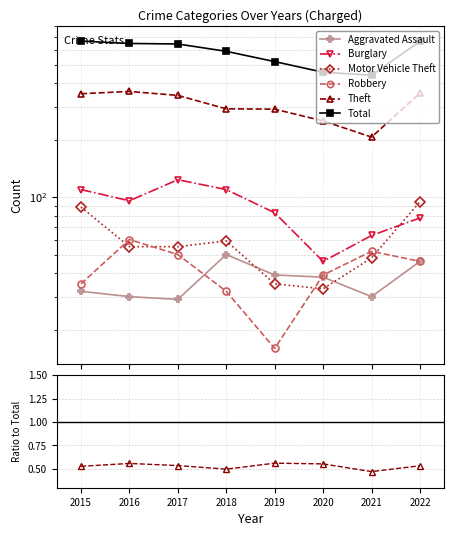

Rank the categories by Total value from lowest to highest.

2021, 2020, 2019, 2018, 2017, 2016, 2022, 2015